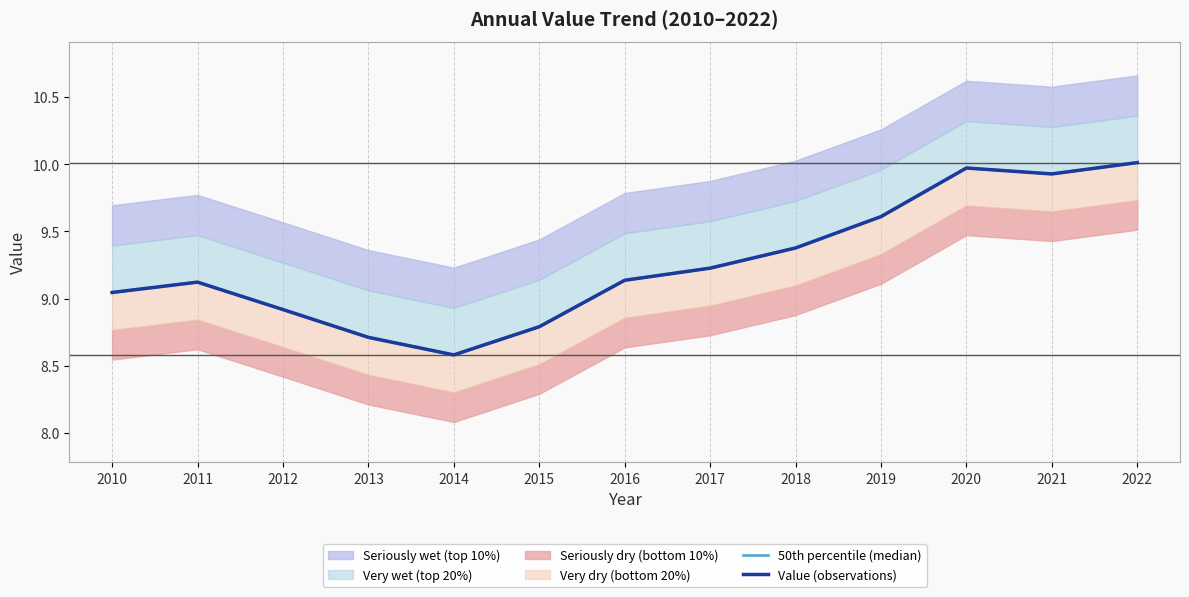

What is the smallest value displayed?

8.6